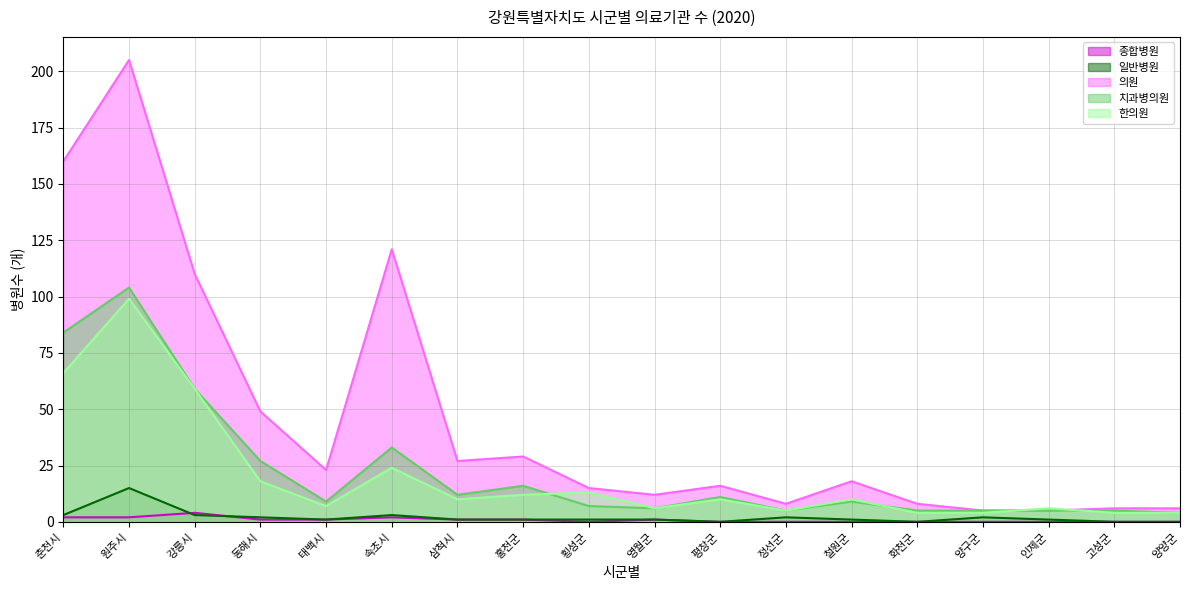

Reading right to left, list all the values displayed in this chart.

종합병원: 양양군=0	고성군=0	인제군=0	양구군=0	화천군=0	철원군=0	정선군=0	평창군=0	영월군=1	횡성군=0	홍천군=1	삼척시=1	속초시=2	태백시=1	동해시=1	강릉시=4	원주시=2	춘천시=2
일반병원: 양양군=0	고성군=0	인제군=1	양구군=2	화천군=0	철원군=1	정선군=2	평창군=0	영월군=1	횡성군=1	홍천군=1	삼척시=1	속초시=3	태백시=1	동해시=2	강릉시=3	원주시=15	춘천시=3
의원: 양양군=6	고성군=6	인제군=5	양구군=5	화천군=8	철원군=18	정선군=8	평창군=16	영월군=12	횡성군=15	홍천군=29	삼척시=27	속초시=121	태백시=23	동해시=49	강릉시=110	원주시=205	춘천시=160
치과병의원: 양양군=4	고성군=5	인제군=5	양구군=5	화천군=5	철원군=9	정선군=5	평창군=11	영월군=6	횡성군=7	홍천군=16	삼척시=12	속초시=33	태백시=9	동해시=27	강릉시=59	원주시=104	춘천시=84
한의원: 양양군=4	고성군=4	인제군=6	양구군=4	화천군=4	철원군=10	정선군=5	평창군=10	영월군=6	횡성군=13	홍천군=12	삼척시=10	속초시=24	태백시=7	동해시=18	강릉시=59	원주시=99	춘천시=66